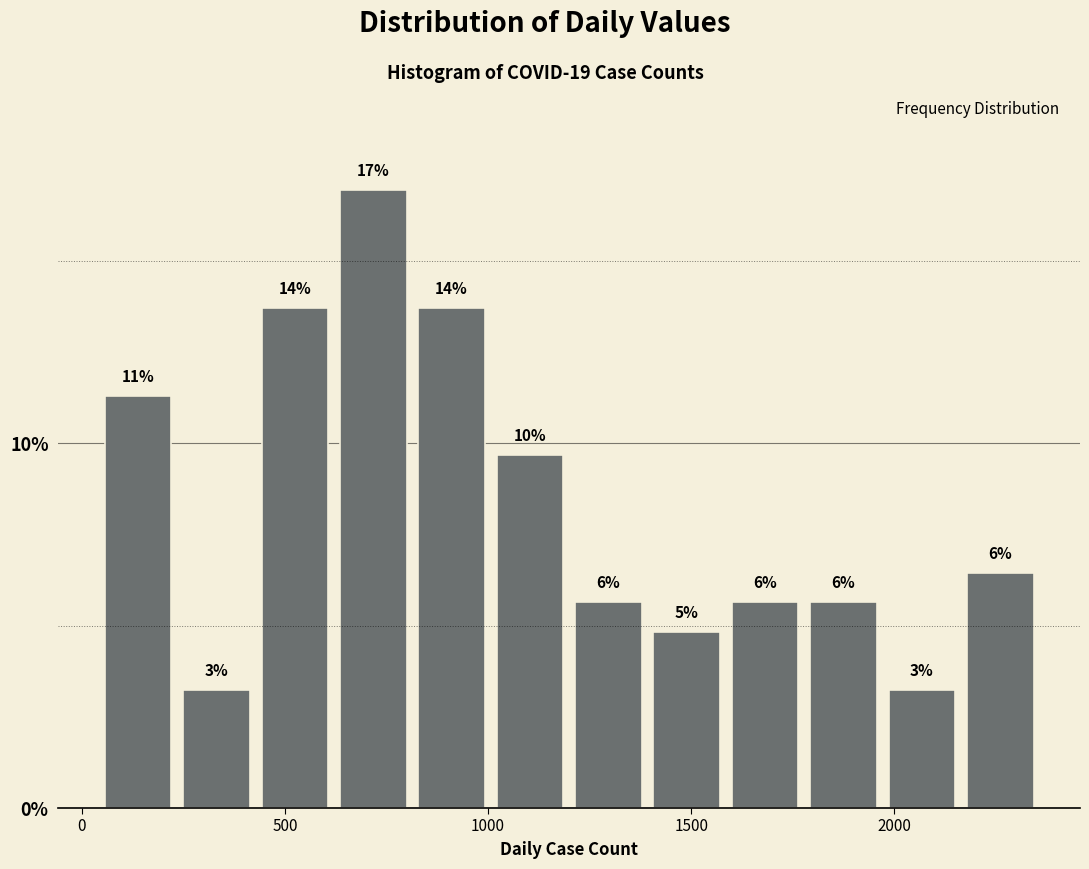

Around what value on the x-axis is the tallest bar? Give the approximate position of its centre, as read against the axis.

700